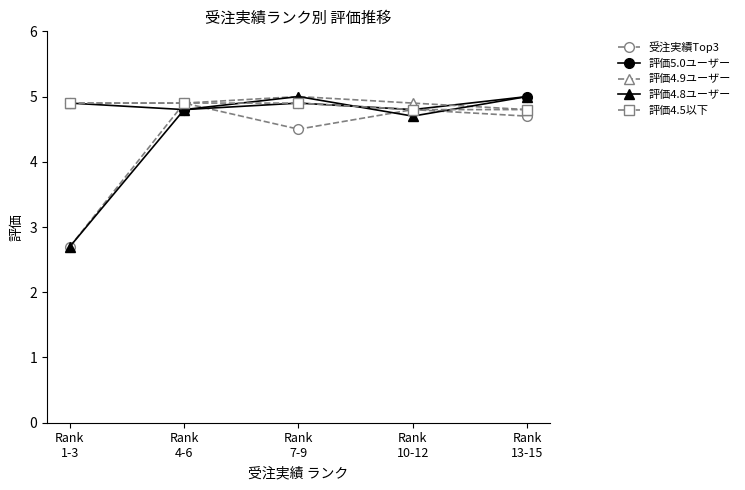

At how many categories does at least one series exceed 4?

5